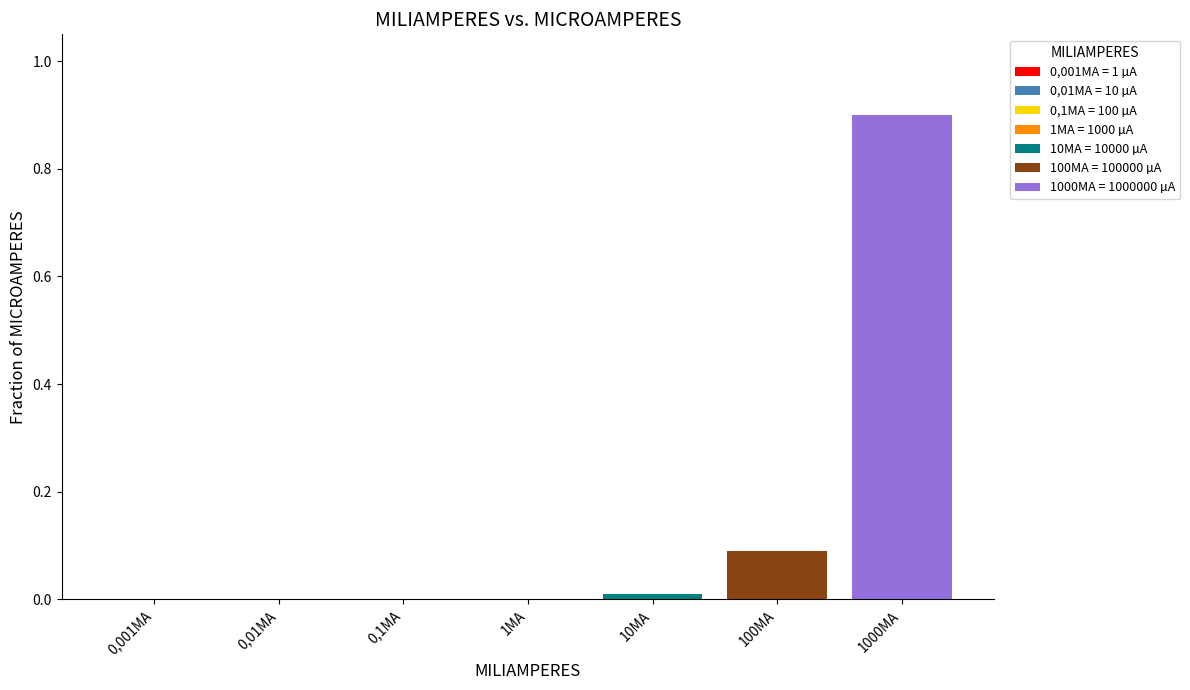

At which category is the sum across all series the highest?

1000MA